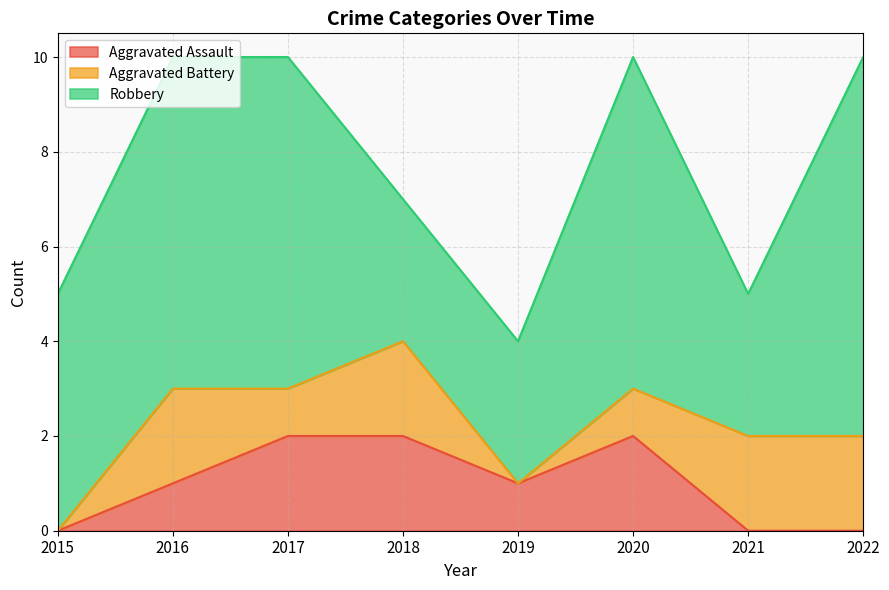

At 2021, list the series in order from largest to smallest.

Robbery, Aggravated Battery, Aggravated Assault